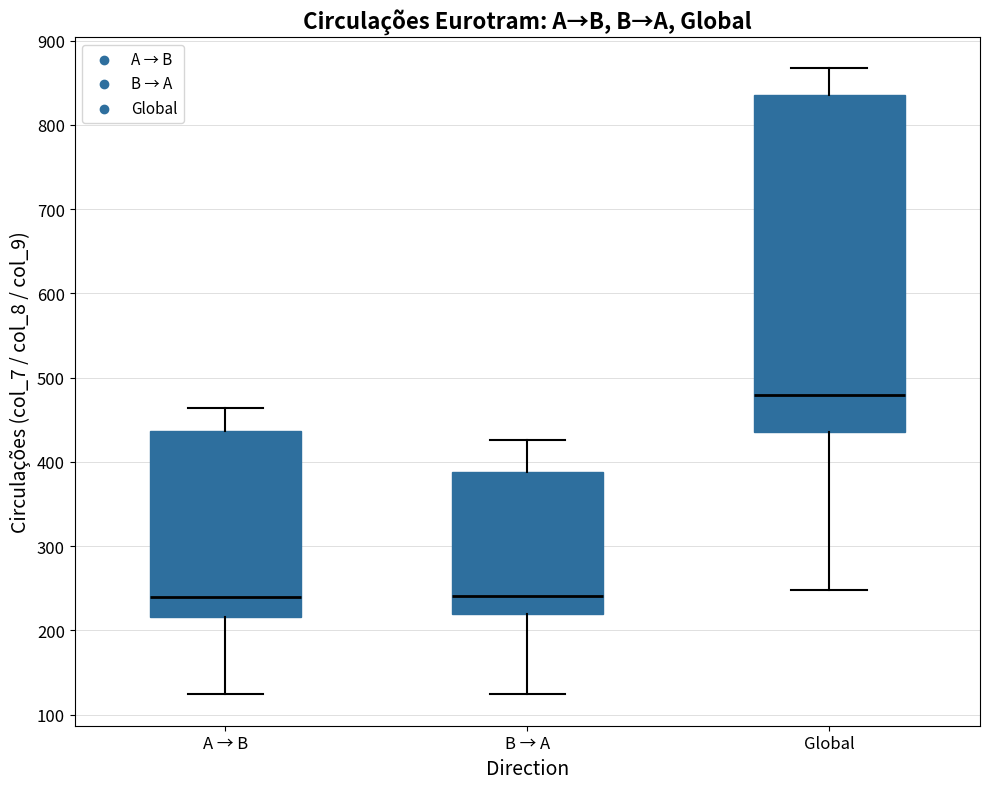

Which box is the tallest, from its lower edge to its upper edge?

Global